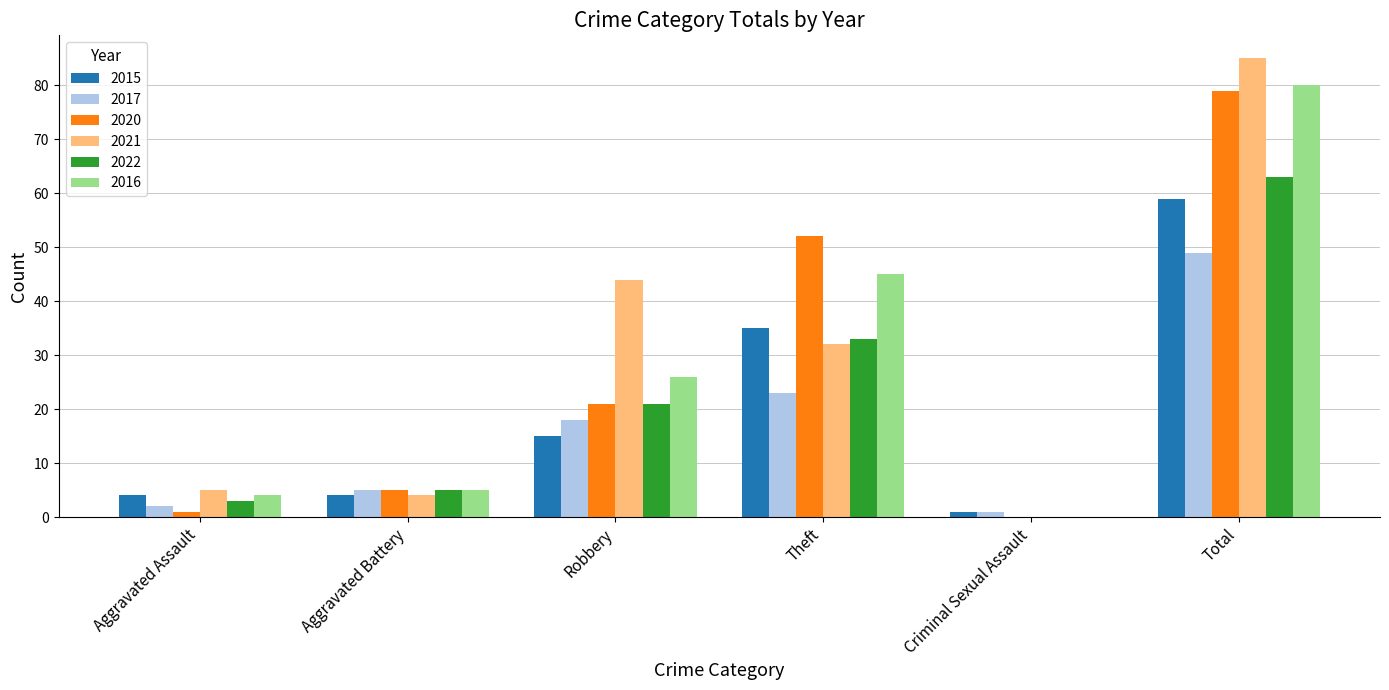

The 2015 series shows 90 at Total. True or false?

False